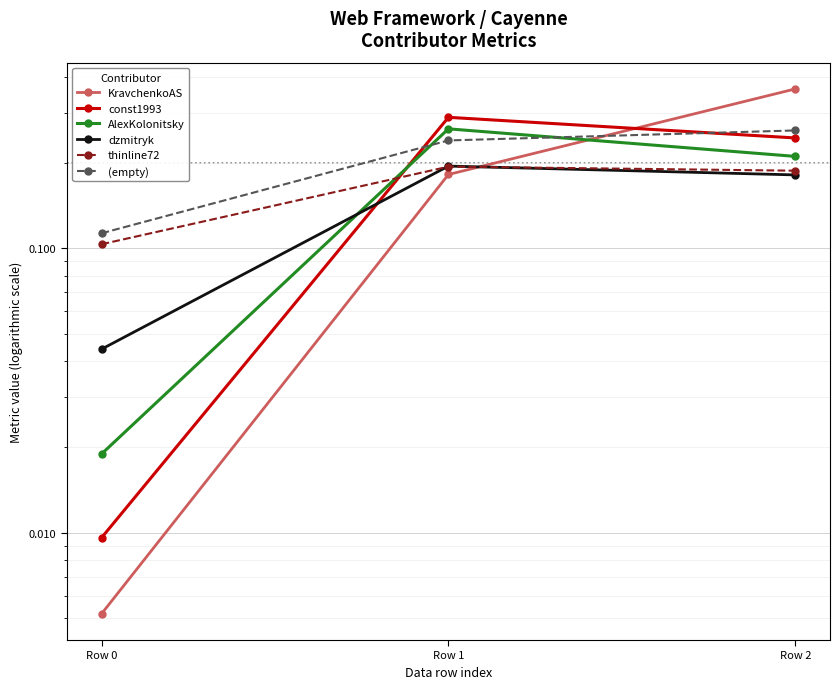

Is it true that thinline72 equals 0.1 at Row 2?

False